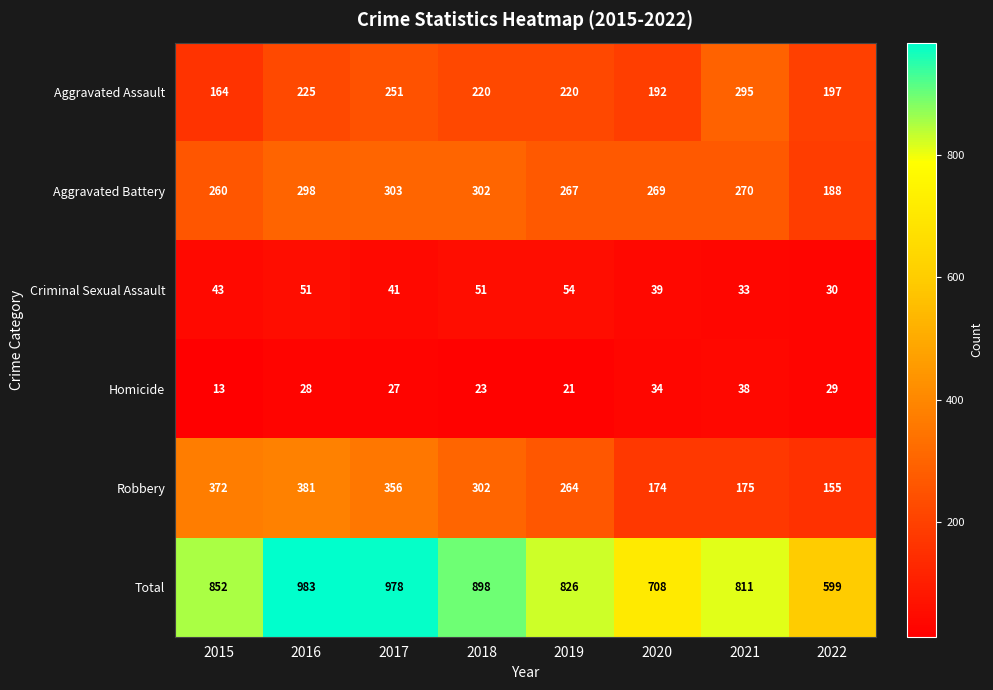

What is the approximate value of Total at 2021?

811